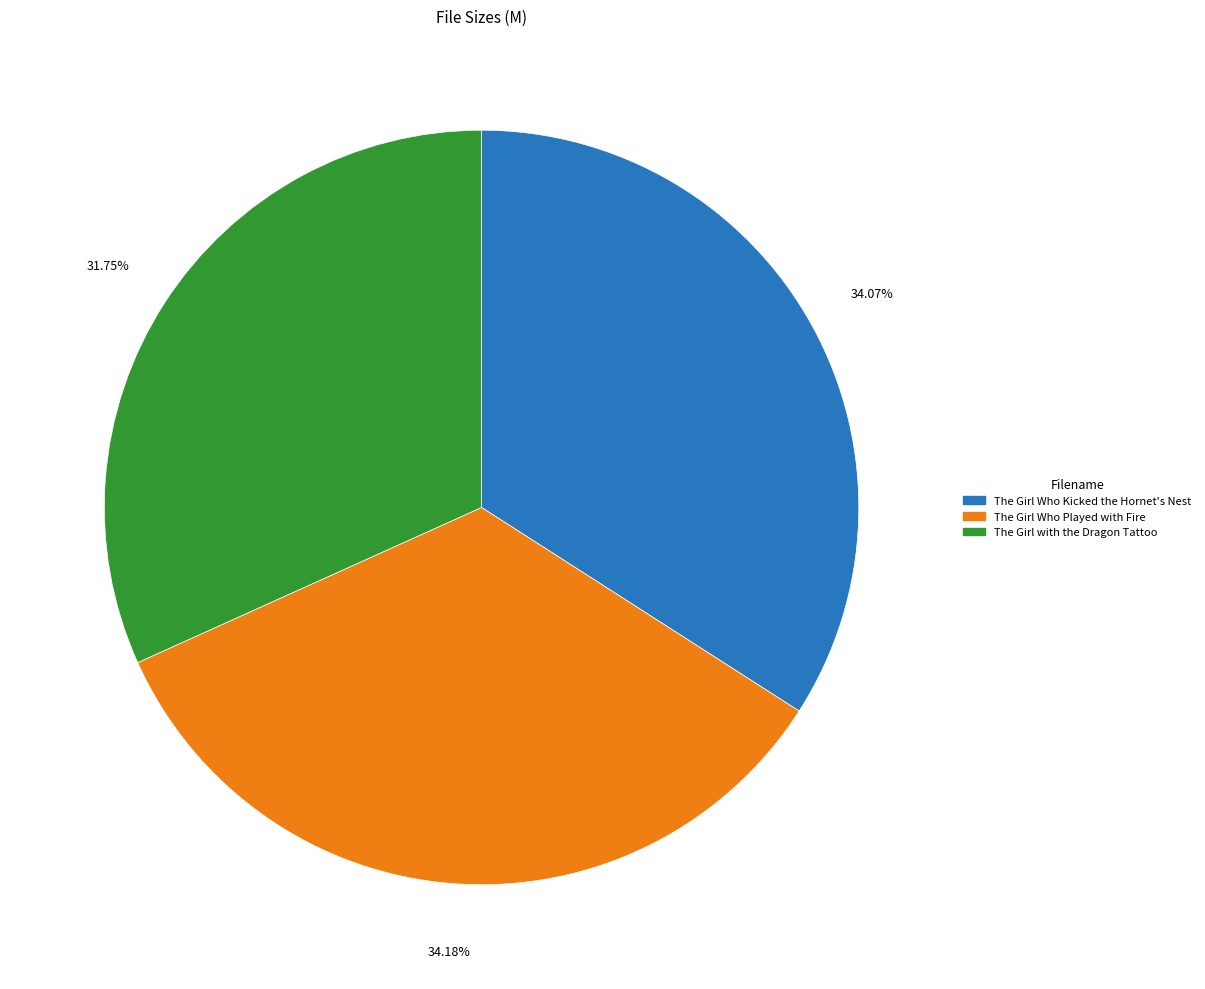

To the nearest percent, what percentage of the pie is The Girl Who Kicked the Hornet's Nest?

34%